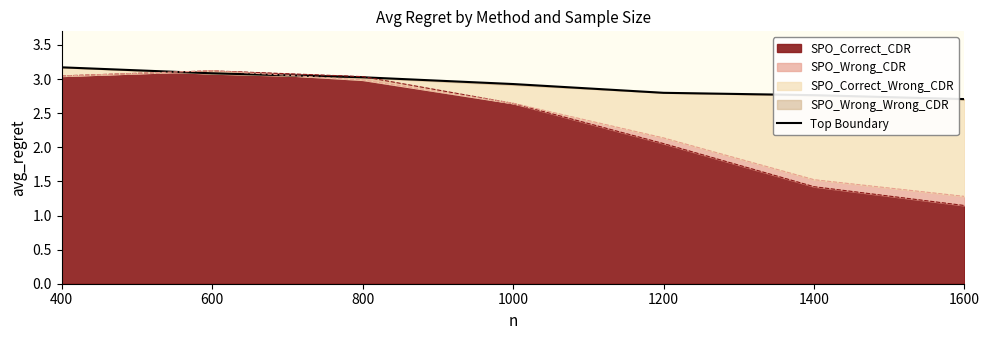

Where is SPO_Correct_CDR nearest to the value 2?

1200